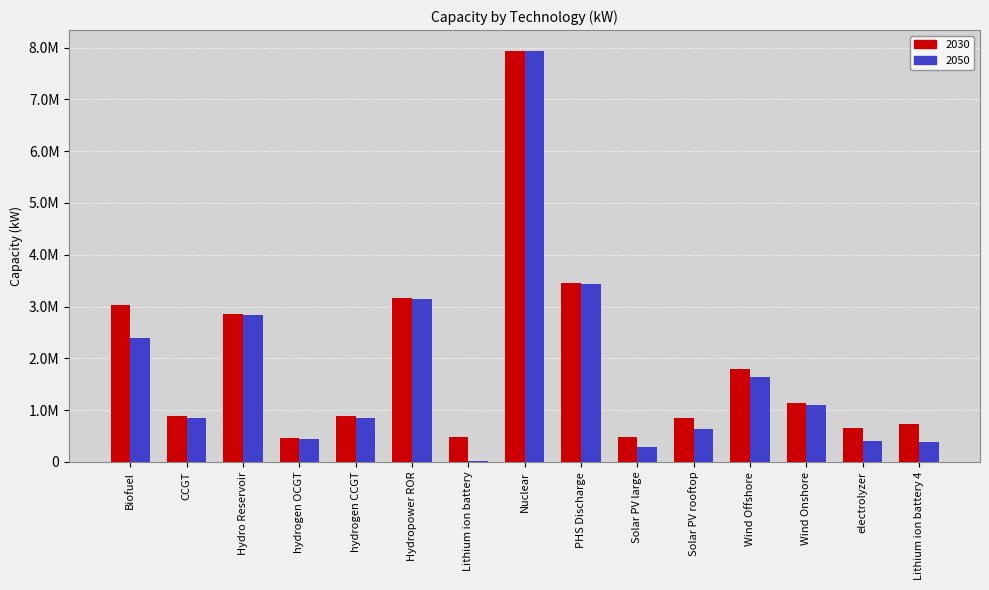

Does the chart contain stacked bars?

No